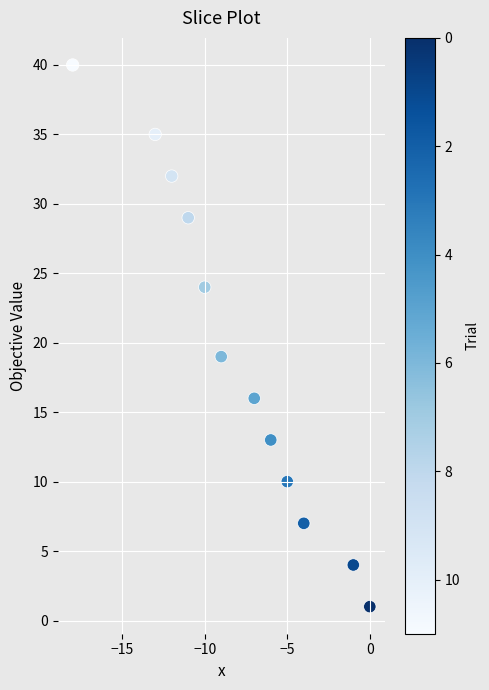

What Y value in the scatter plot is closest to 20?

19